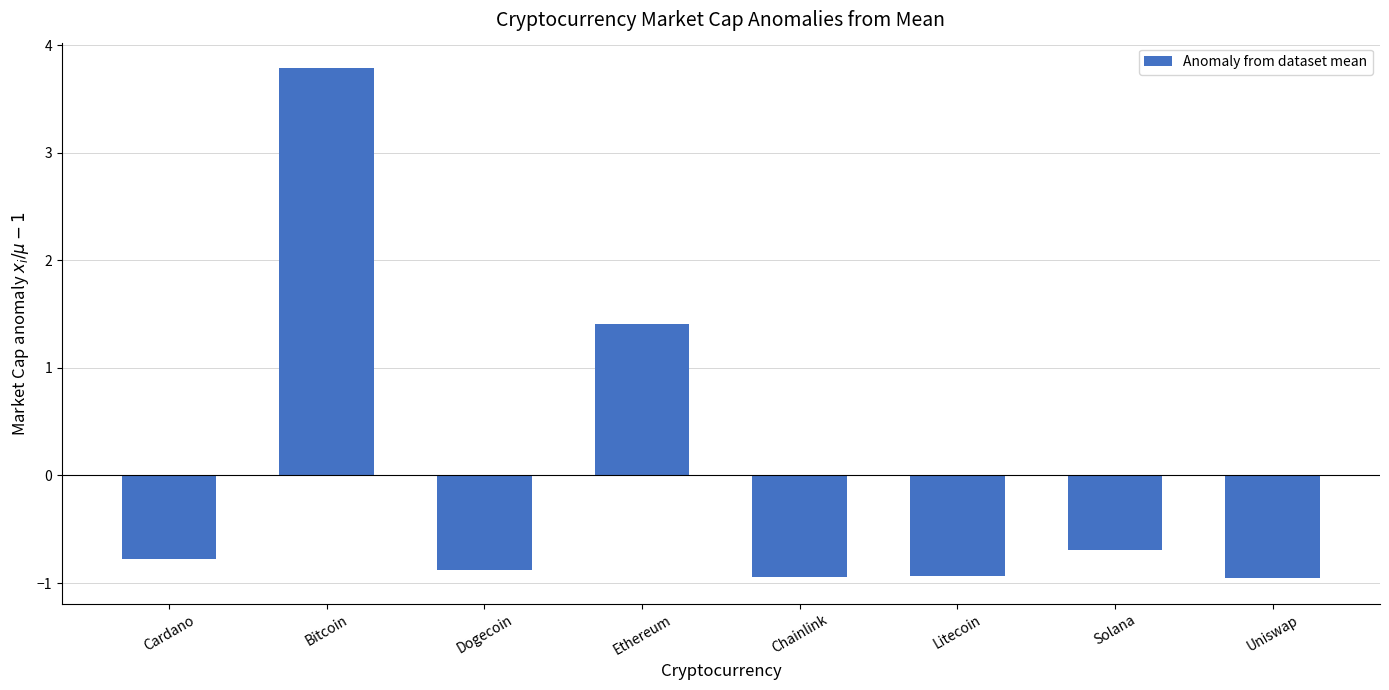

What is the difference between the second highest and minimum values?

2.4